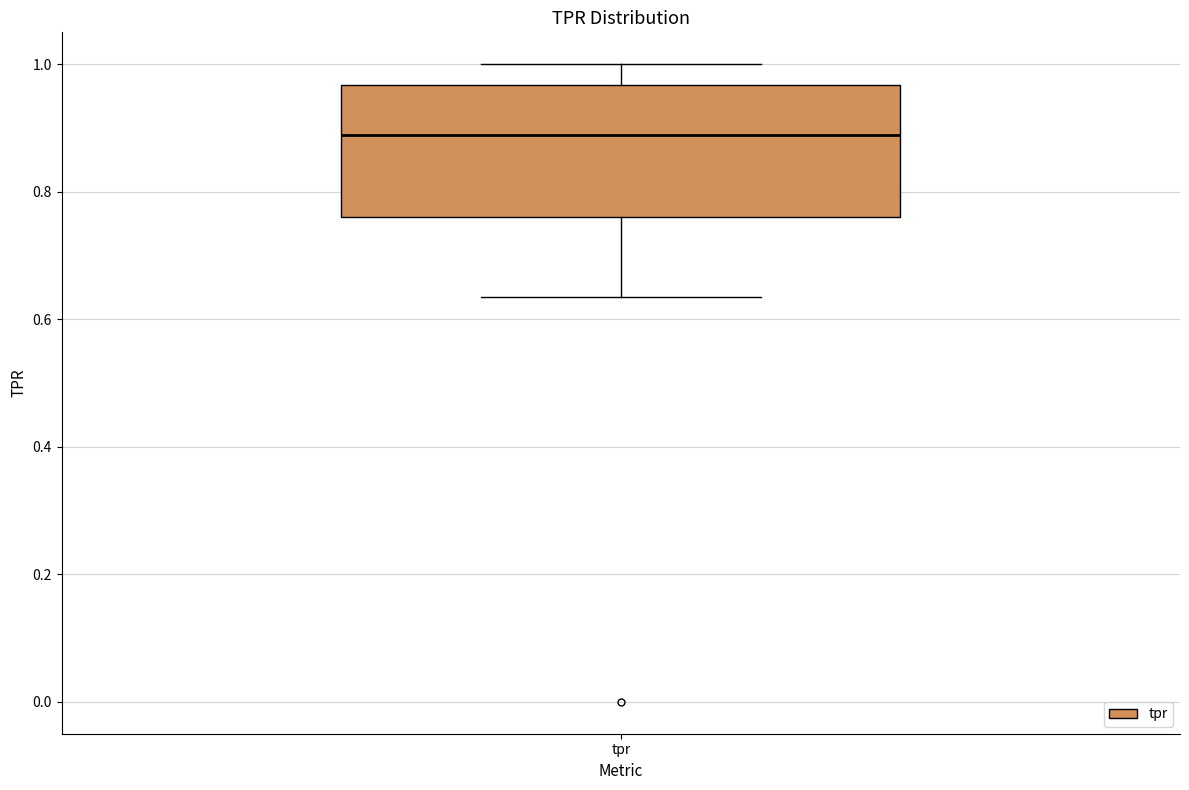

Transcribe this box plot: give where the median line is, the range the box spans, and where the two whiskers end, as read against the y-axis. The values are not printed on the chart, so give them approximately, as read against the axis.

median 0.88, box 0.76 to 0.96, whiskers 0.64 to 1.00